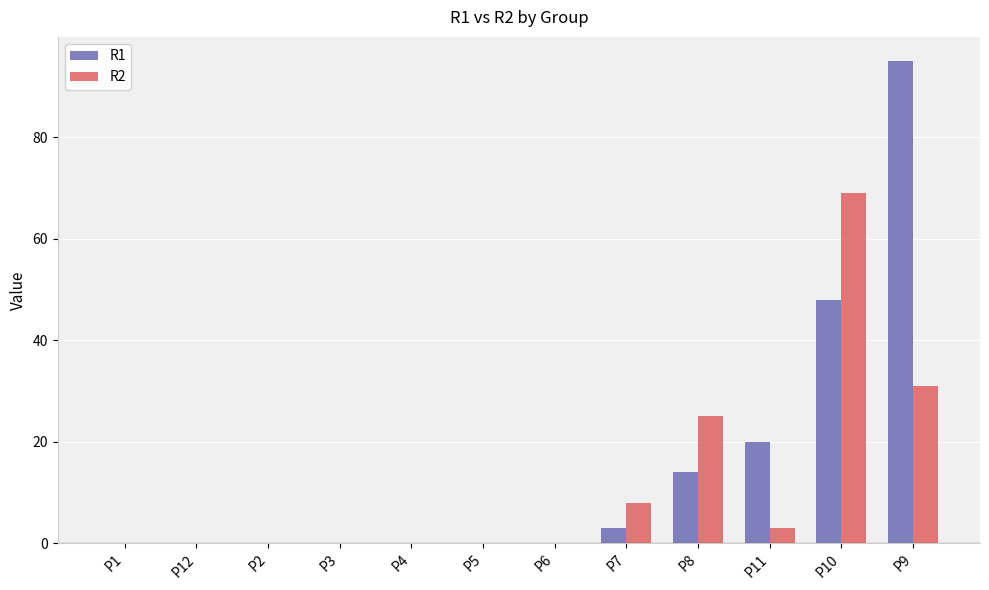

True or false: R1 has a value of 3 at P7.

True